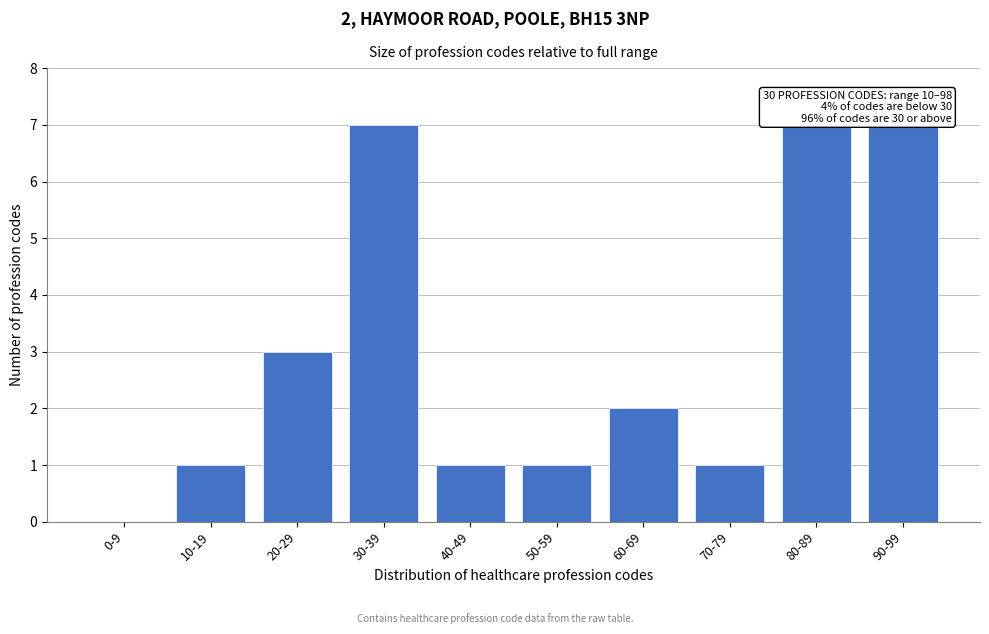

Reading left to right, list all the values displayed in this chart.

0-9=0	10-19=1	20-29=3	30-39=7	40-49=1	50-59=1	60-69=2	70-79=1	80-89=7	90-99=7